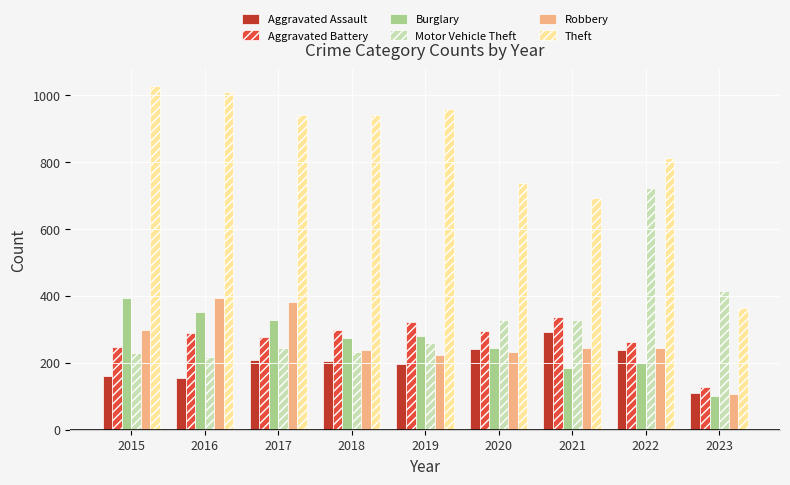

What is the maximum value for Theft?

1027